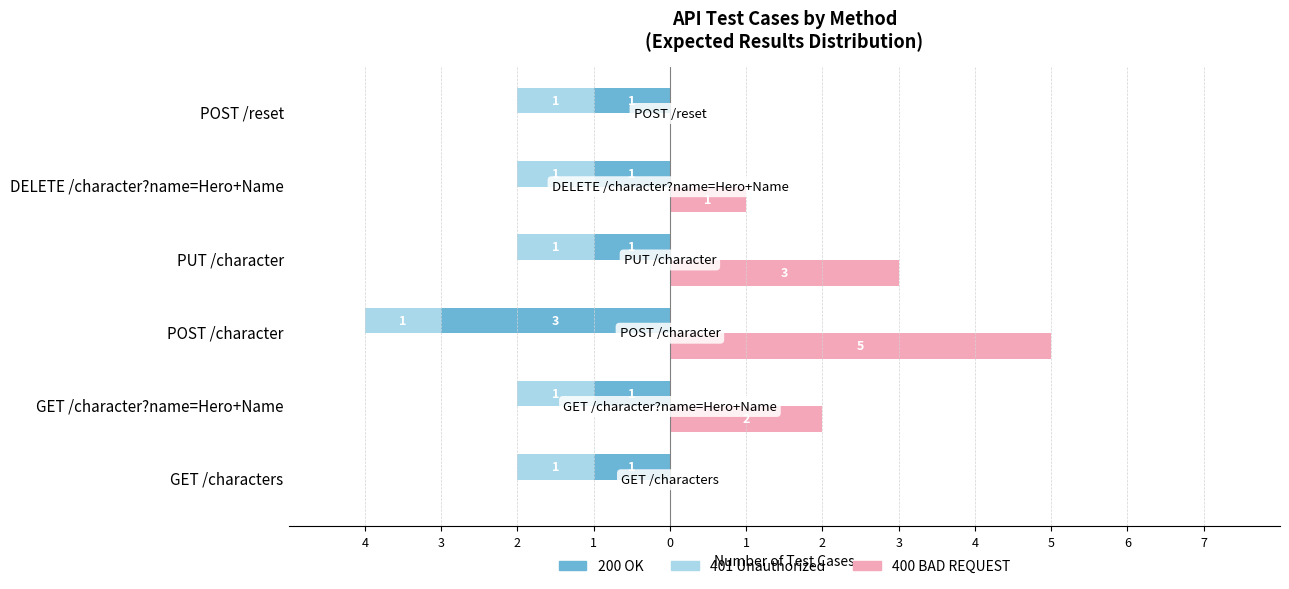

Rank the series at 4 from lowest to highest value.

200 OK, 400 BAD REQUEST, 401 Unauthorized